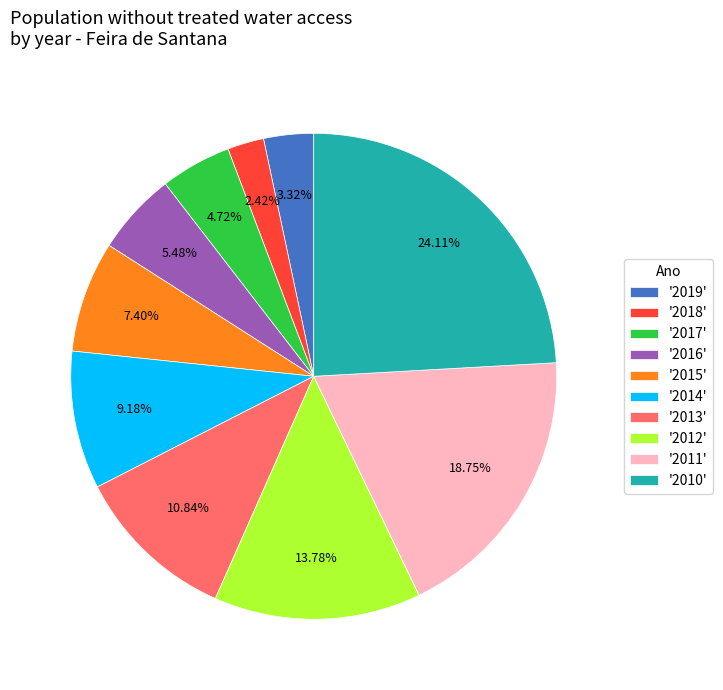

Which has a higher value, '2018' or '2013'?

'2013'